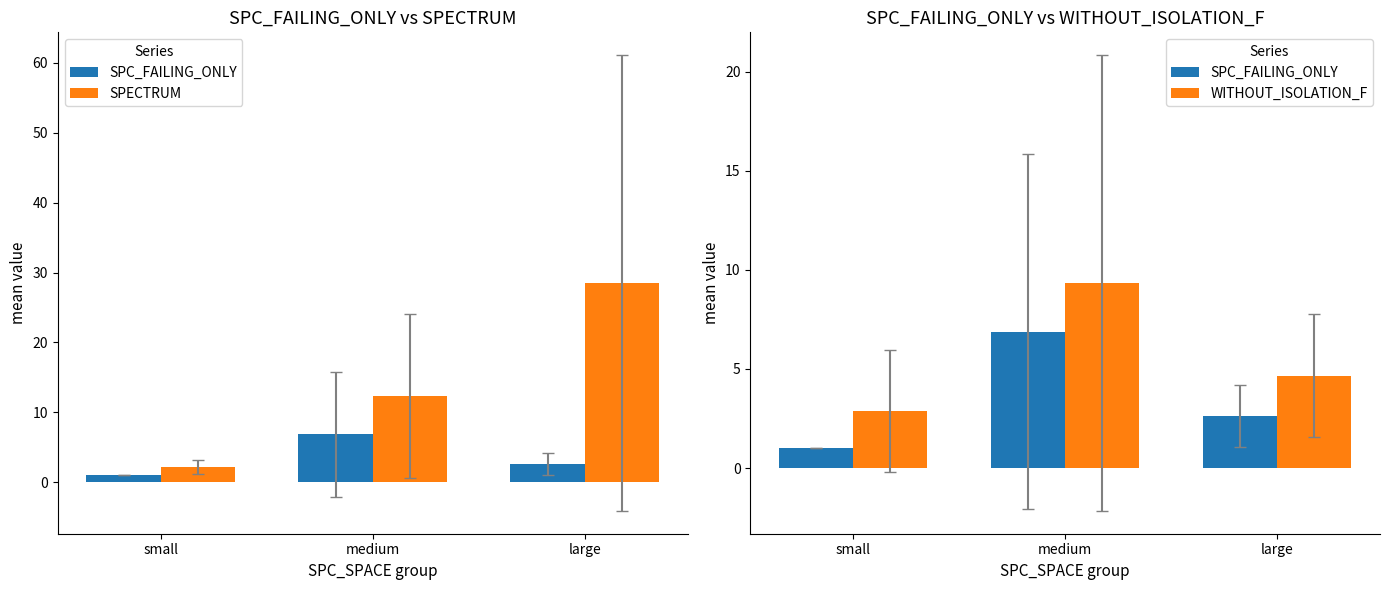

Reading left to right, list all the values displayed in this chart.

SPC_FAILING_ONLY: 1.0	6.9	2.6
SPECTRUM: 2.1	12.4	28.5
WITHOUT_ISOLATION_F: 2.9	9.3	4.7